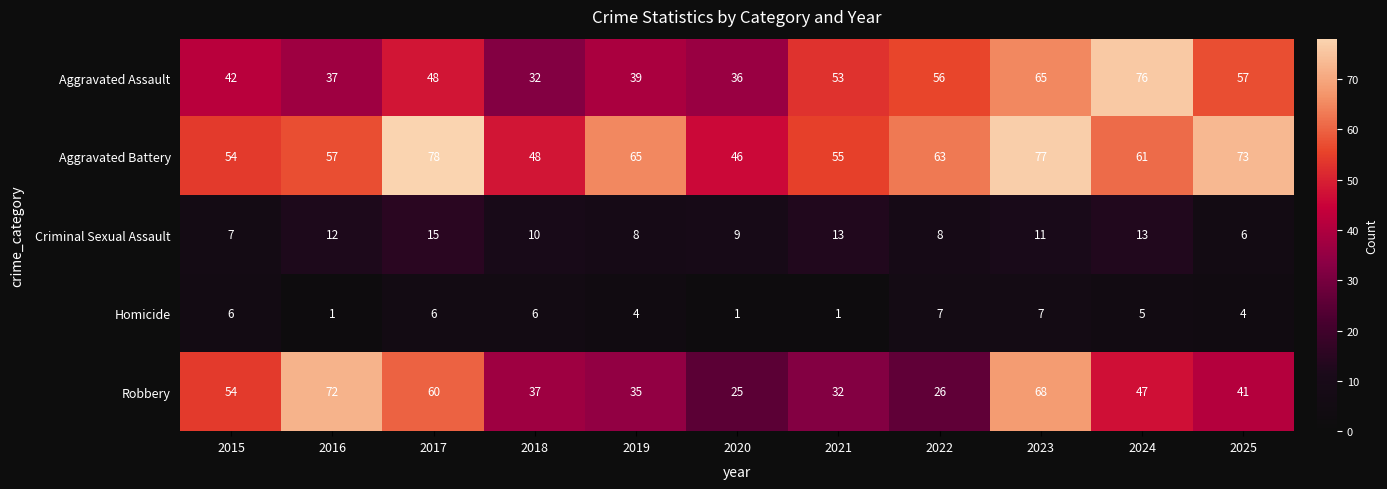

Is it true that Aggravated Assault equals 51 at 2019?

False